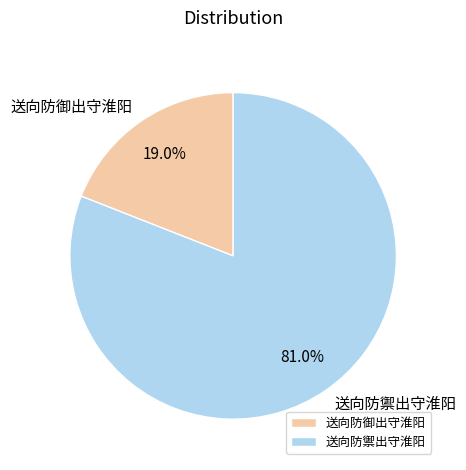

Is there any slice that represents more than half of the pie?

Yes